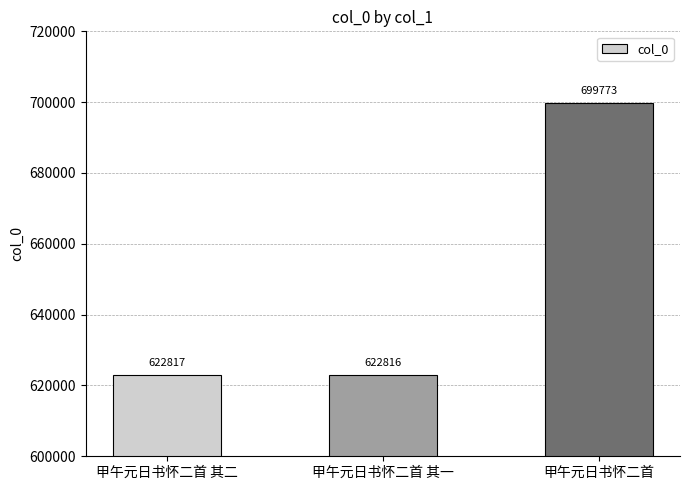

List the labels in order of value, smallest first.

甲午元日书怀二首 其一, 甲午元日书怀二首 其二, 甲午元日书怀二首